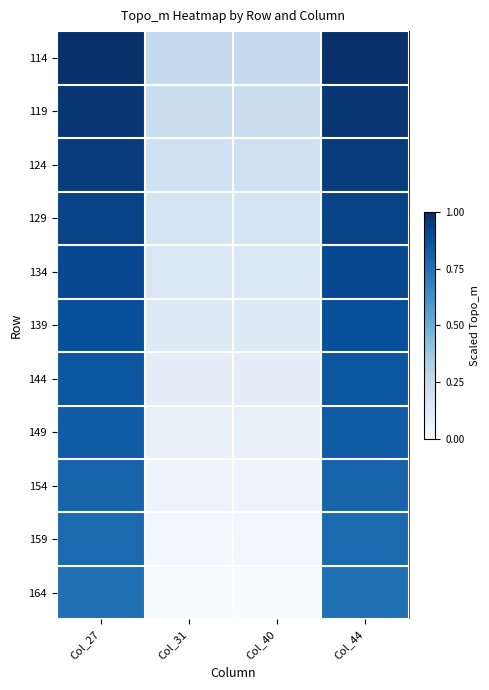

Count the number of categories in the chart.

4